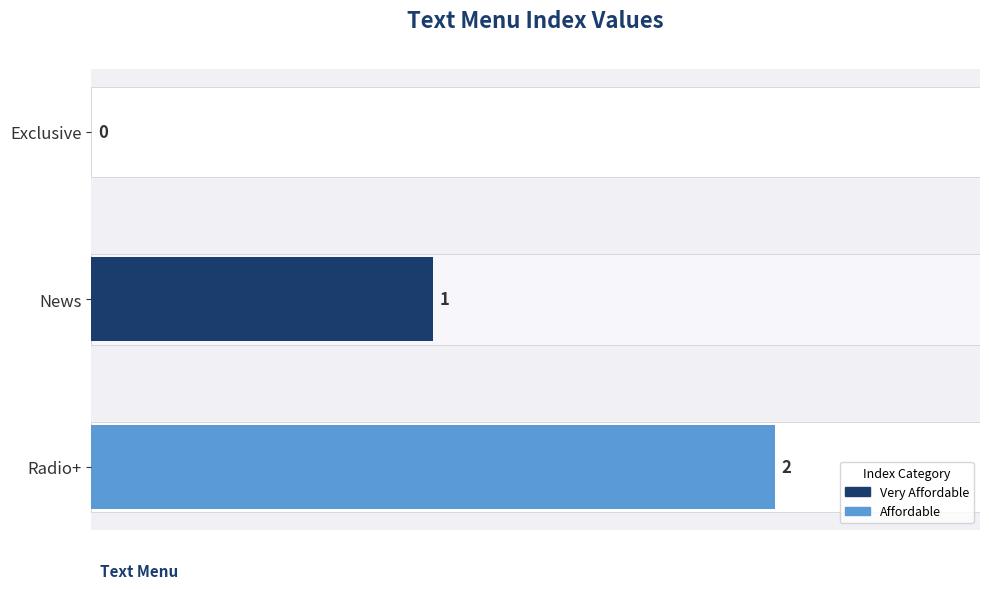

What is the sum of the values at News and Radio+?

3